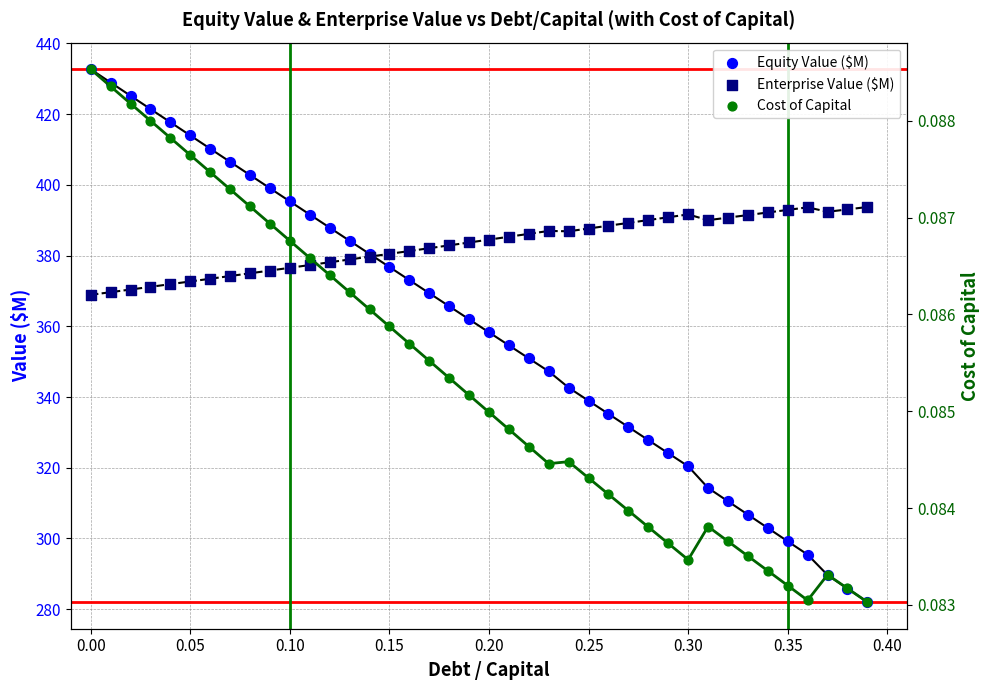

Is the value of Enterprise Value ($M) at 13 greater than the value of Cost of Capital at 26?

Yes